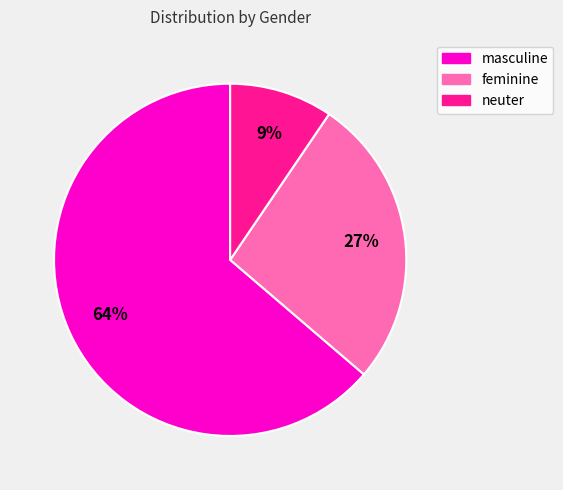

To the nearest percent, what is the combined percentage of masculine and neuter?

73%